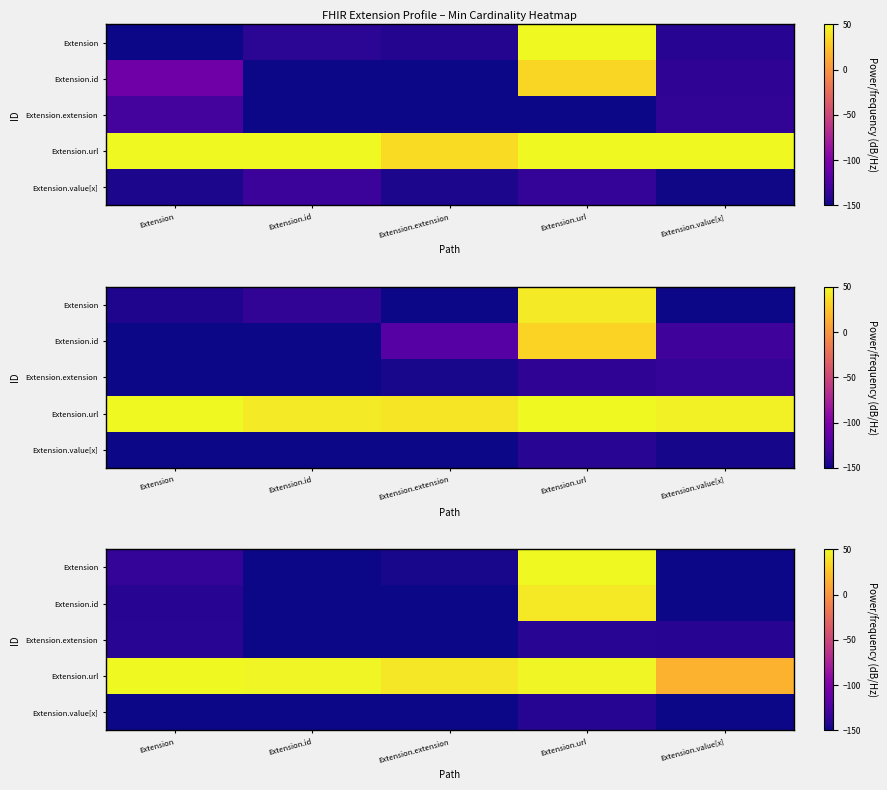

Which series has the largest total across all categories?

Extension.url